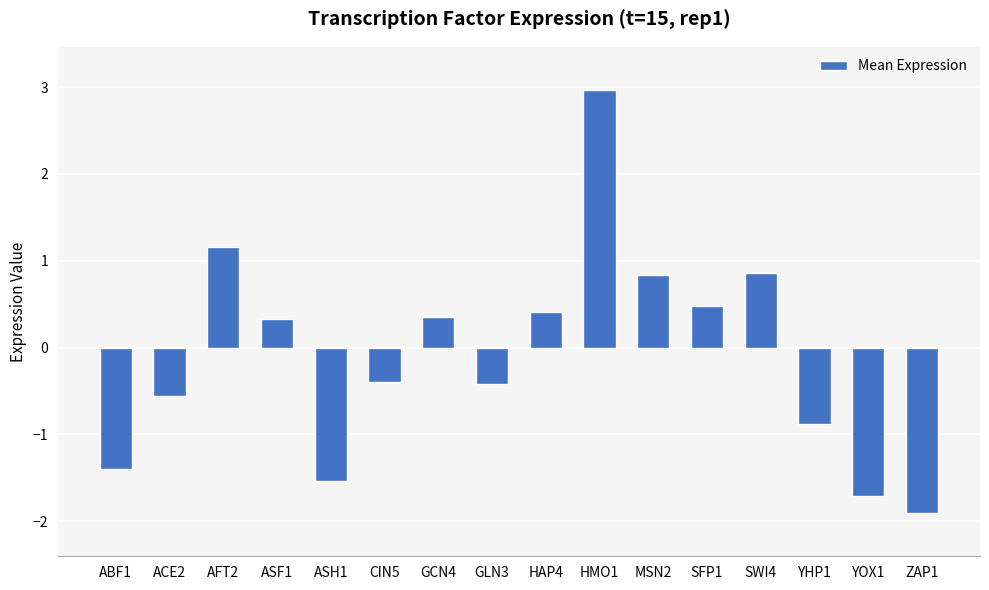

Which has a higher value, YOX1 or ZAP1?

YOX1